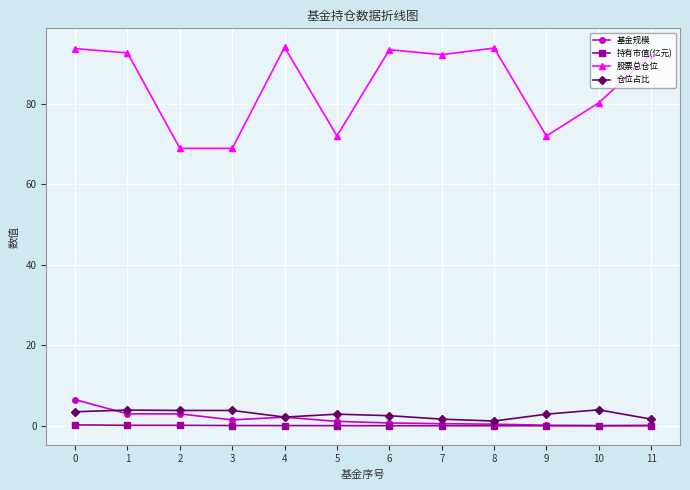

Between 3 and 7, which series saw the biggest shift?

股票总仓位